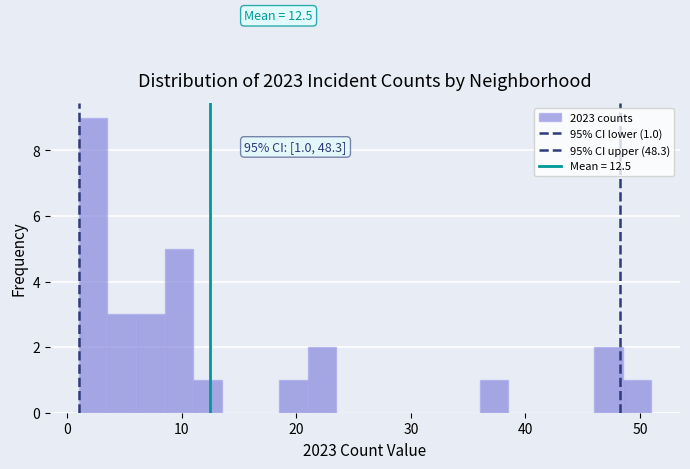

Around what value on the x-axis is the tallest bar? Give the approximate position of its centre, as read against the axis.

2